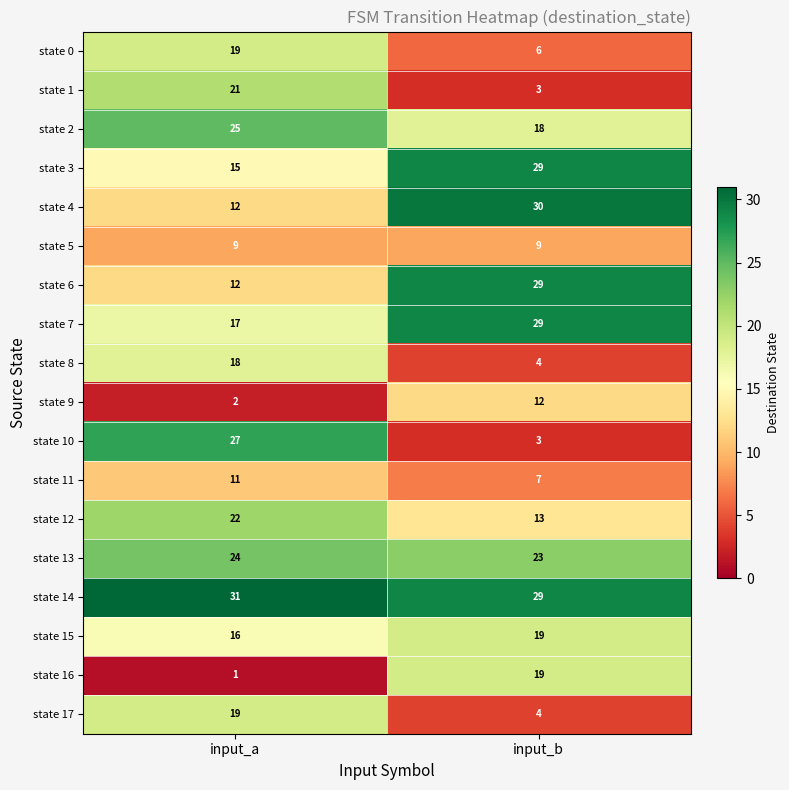

What is the average value of the state 1 series?

12